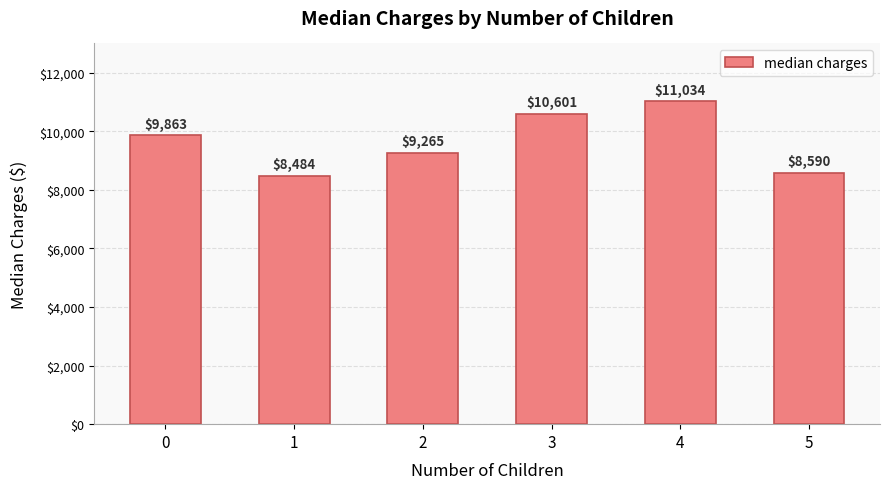

Which has a higher value, 0 or 4?

4